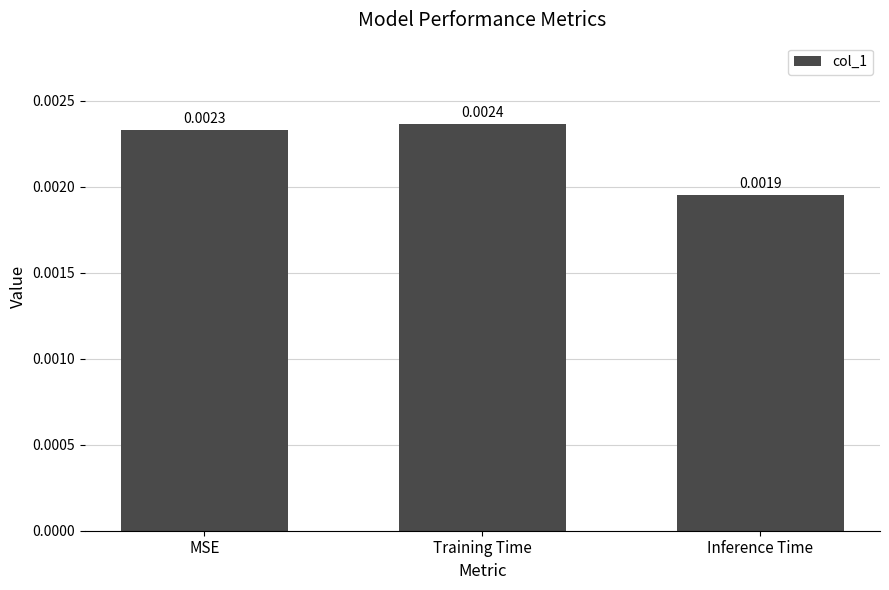

Where is the data nearest to the value 0?

Inference Time